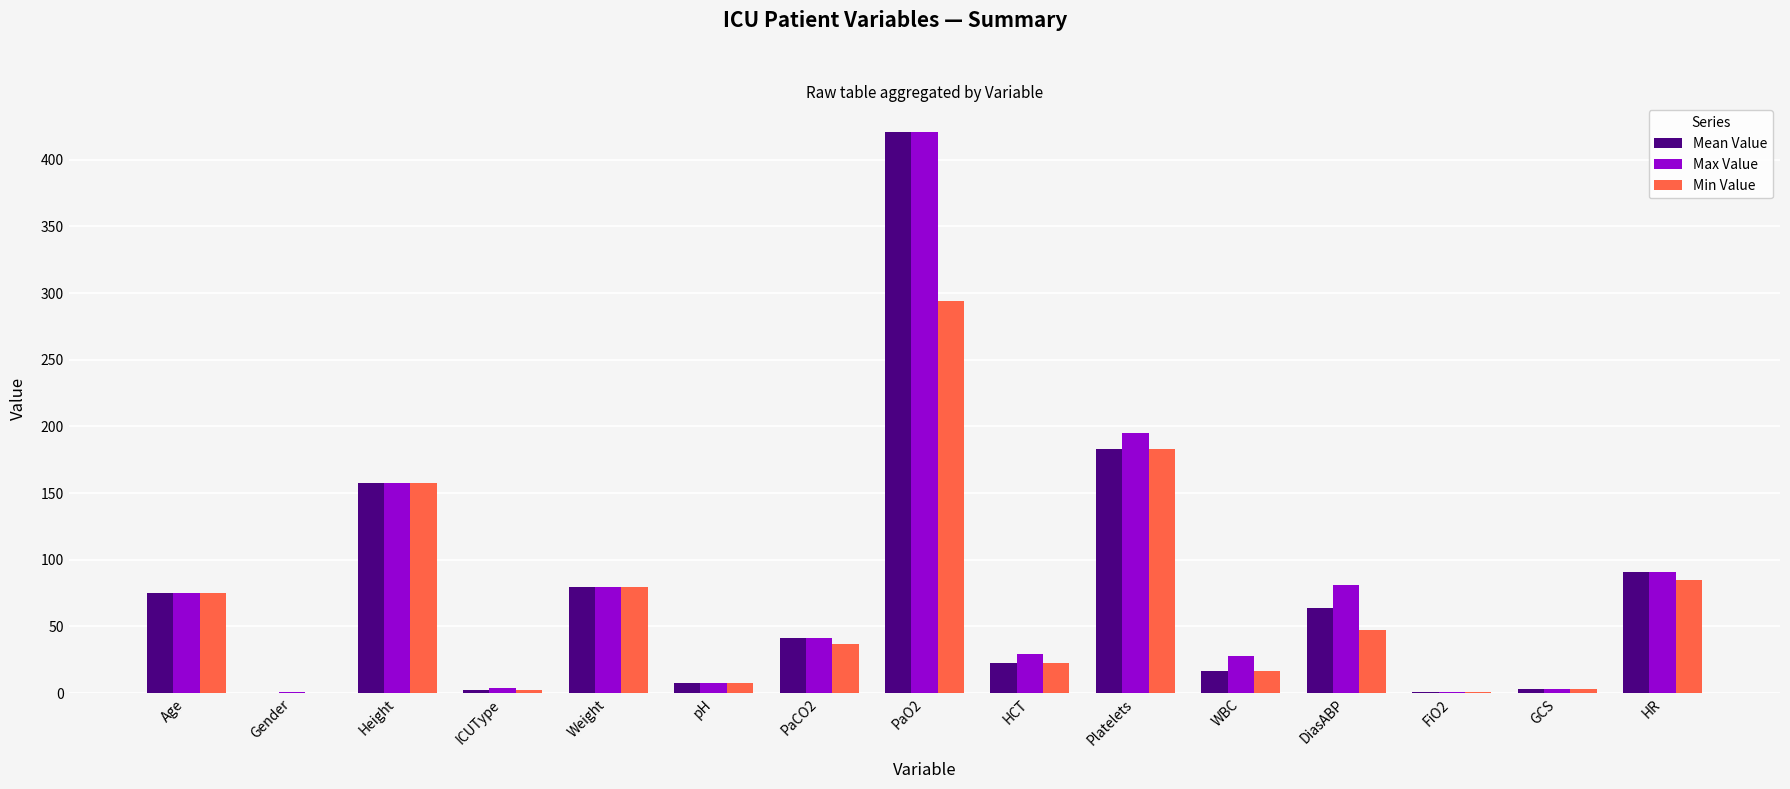

True or false: Min Value has a value of 22.8 at HCT.

True